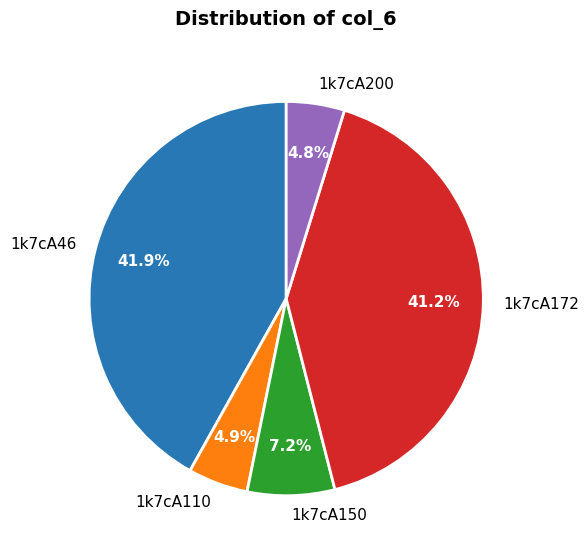

Is there any slice that represents more than half of the pie?

No